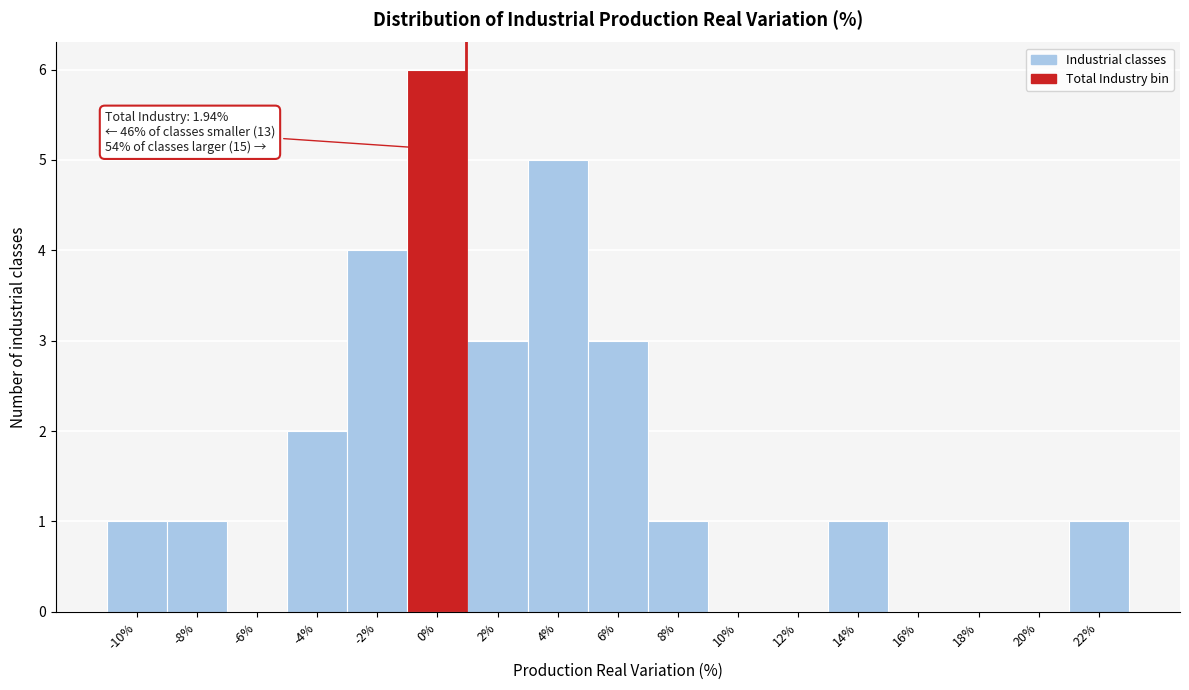

Reading left to right, list all the values displayed in this chart.

-10%=1	-8%=1	-6%=0	-4%=2	-2%=4	0%=6	2%=3	4%=5	6%=3	8%=1	10%=0	12%=0	14%=1	16%=0	18%=0	20%=0	22%=1